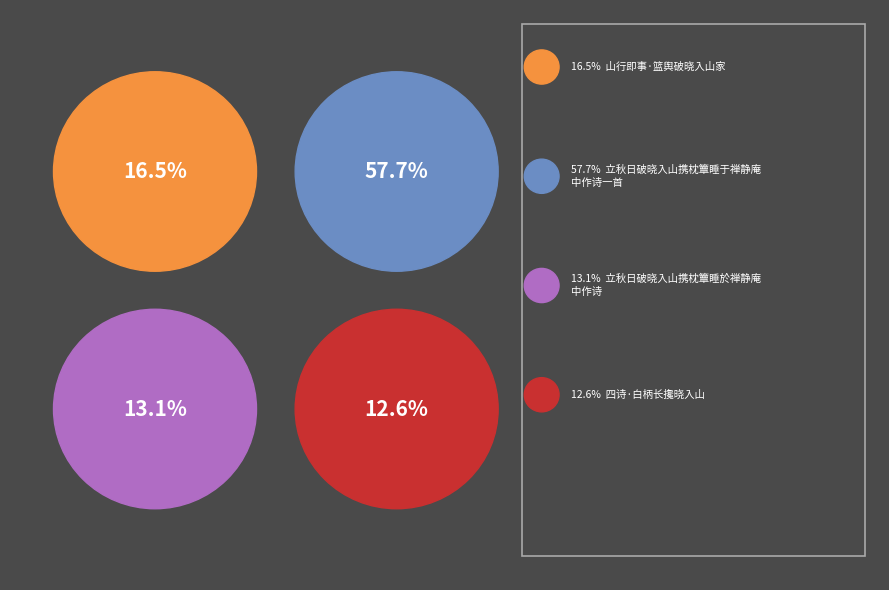

Combined, what portion of the pie is 山行即事·篮舆破晓入山家 and 立秋日破晓入山携枕簟睡于禅静庵中作诗一首?

74.2%